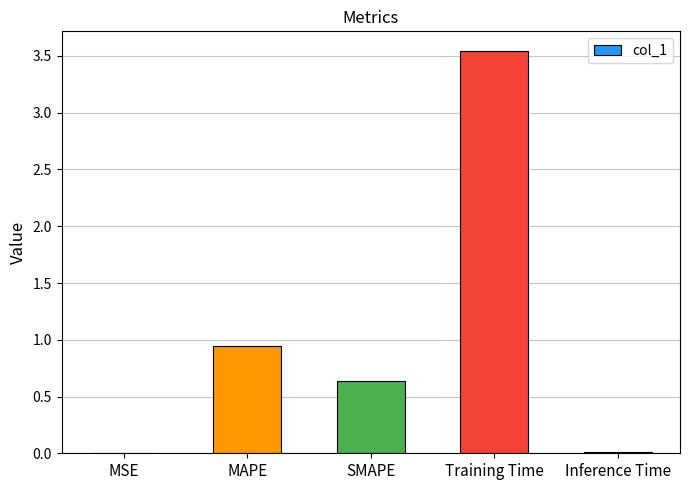

The value at MSE is 0.0. True or false?

True